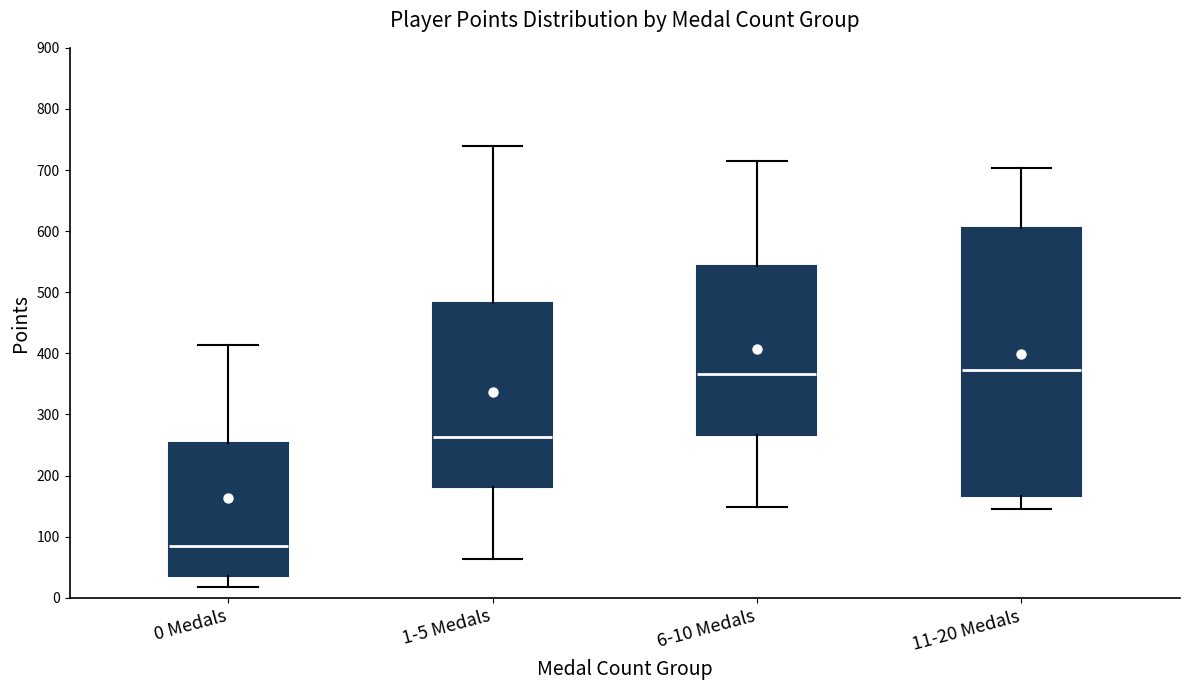

Comparing the boxes themselves (not the whiskers), which one is the tallest?

11-20 Medals